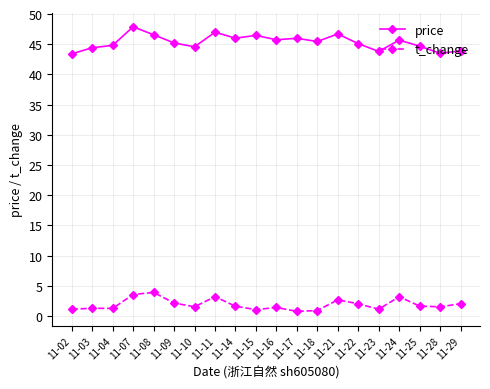

In t_change, how many points are lower than both neighbors (excluding endpoints)?

6